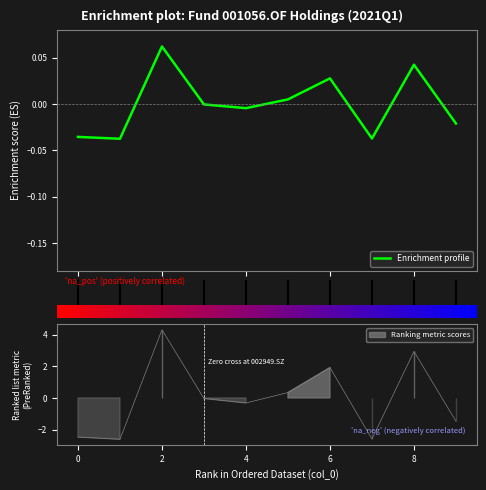

Does the chart display data point markers on the line(s)?

No